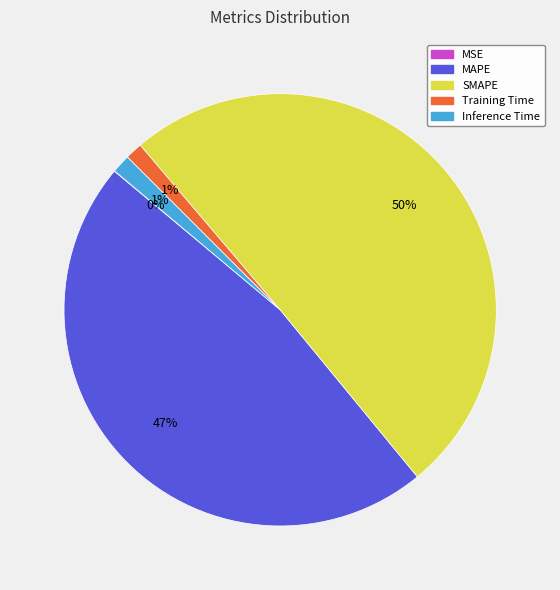

Is it true that SMAPE is 50% of the pie?

True